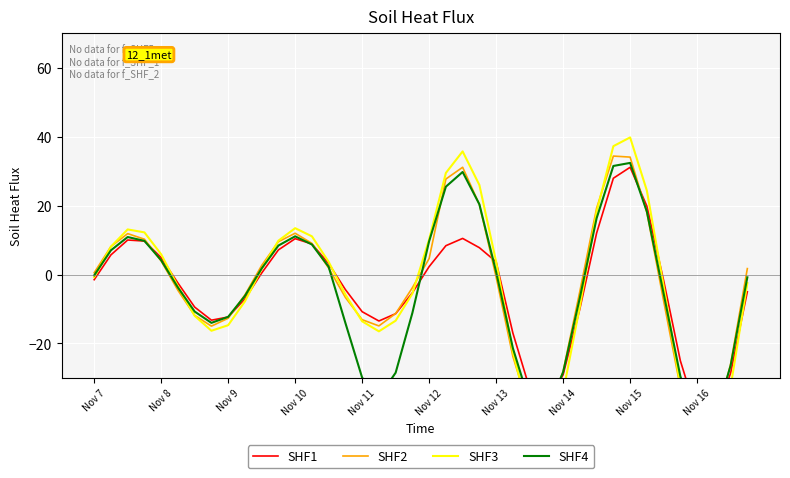

What is the difference between the maximum and second lowest values in the SHF1 series?

71.9